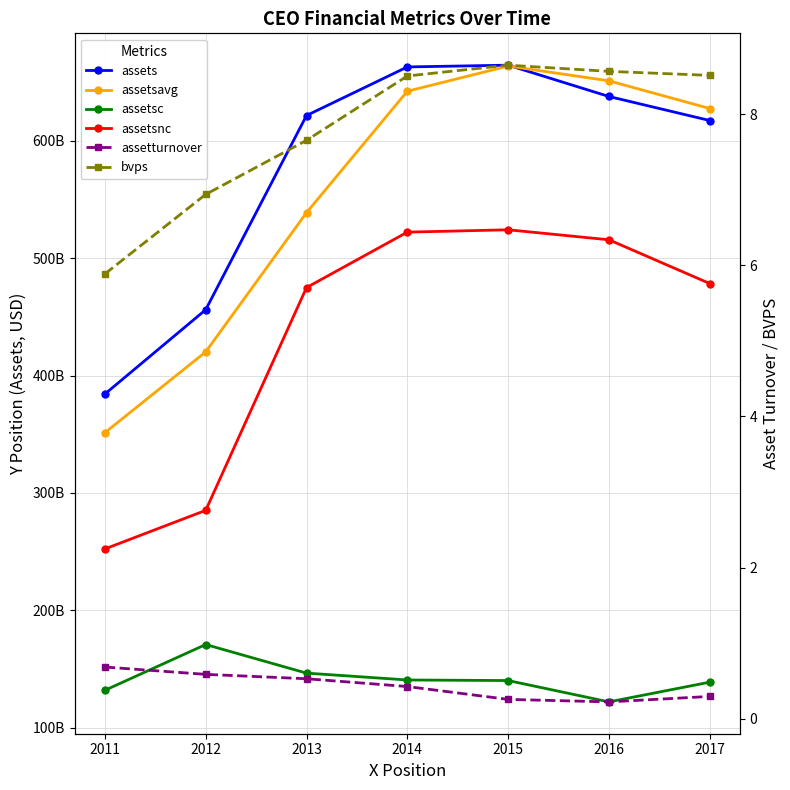

What is the difference between the highest and lowest values at 2017?

627449999999.7